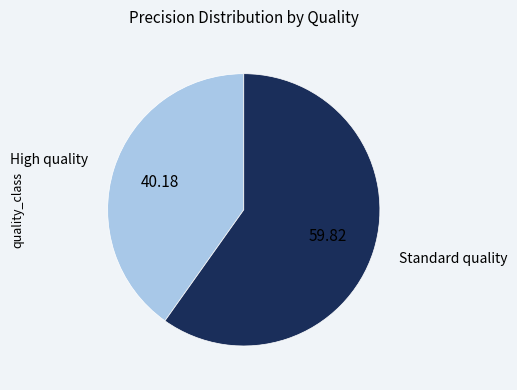

How many segments does this pie chart have?

2